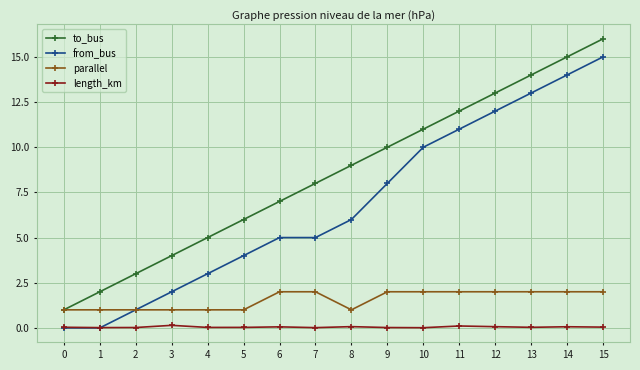

True or false: parallel and length_km cross at least once.

False